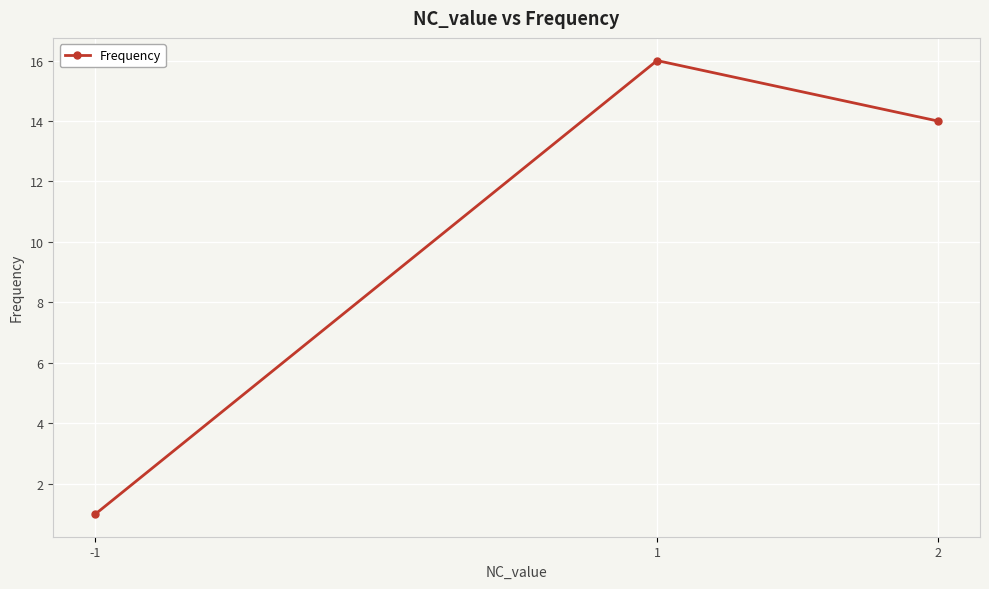

How many distinct data groups are displayed?

1